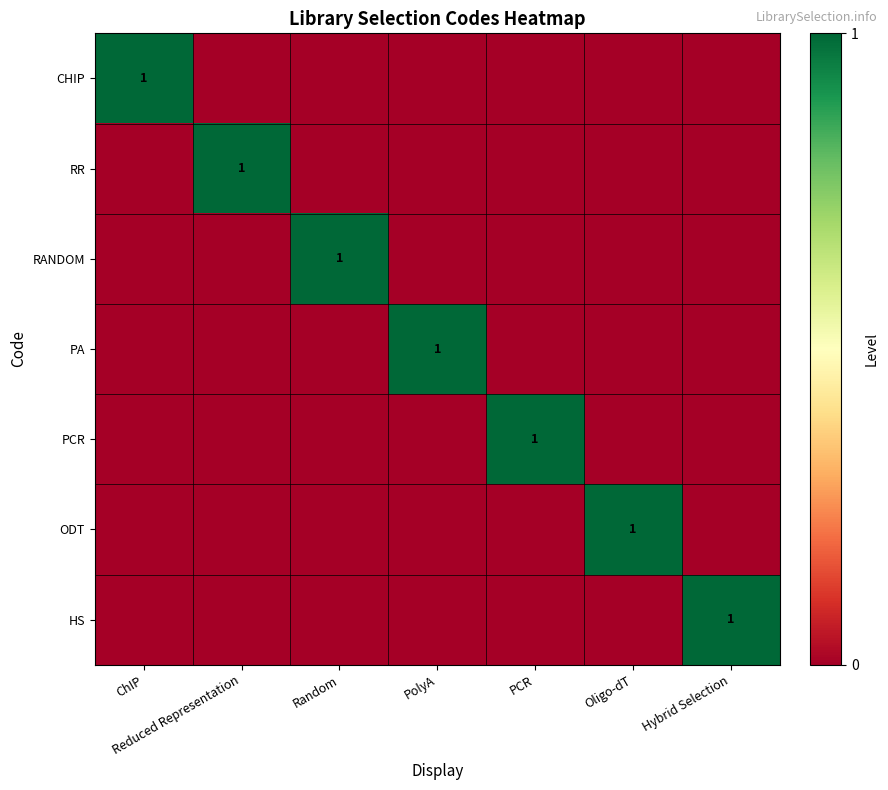

The CHIP series shows 1 at ChIP. True or false?

True